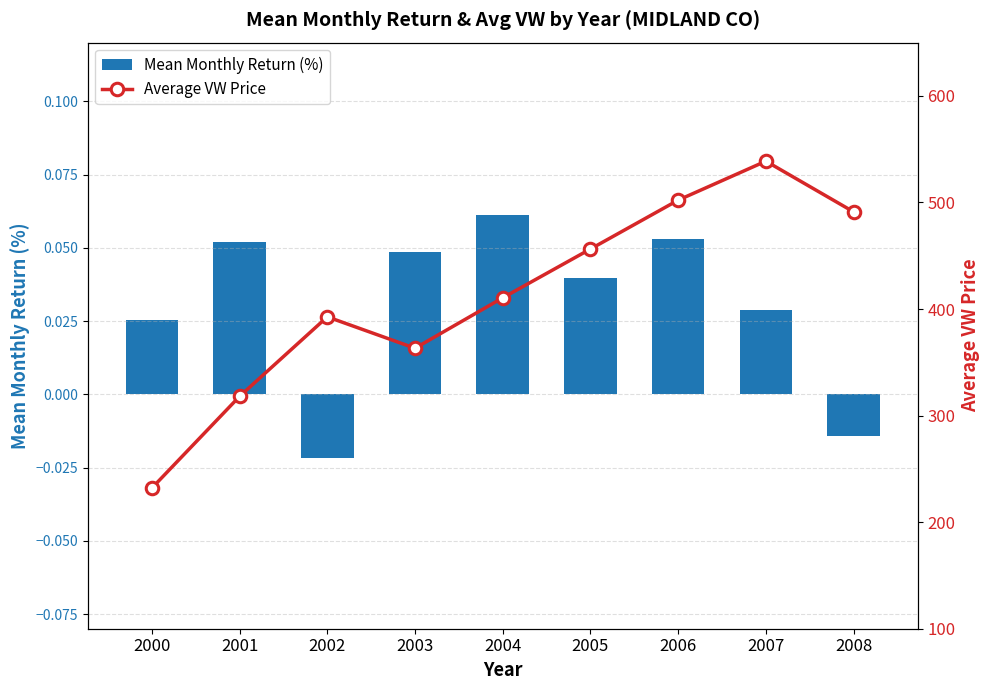

What is the difference between the maximum and second lowest values in the Average VW Price series?

220.7